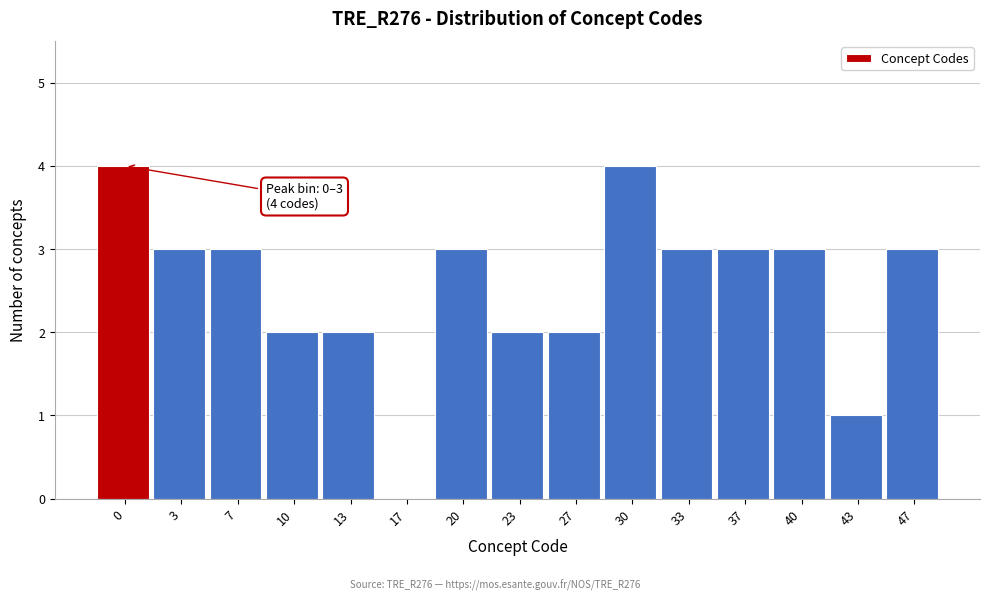

Reading right to left, what are all the values shown in this chart?

47=3	43=1	40=3	37=3	33=3	30=4	27=2	23=2	20=3	17=0	13=2	10=2	7=3	3=3	0=4